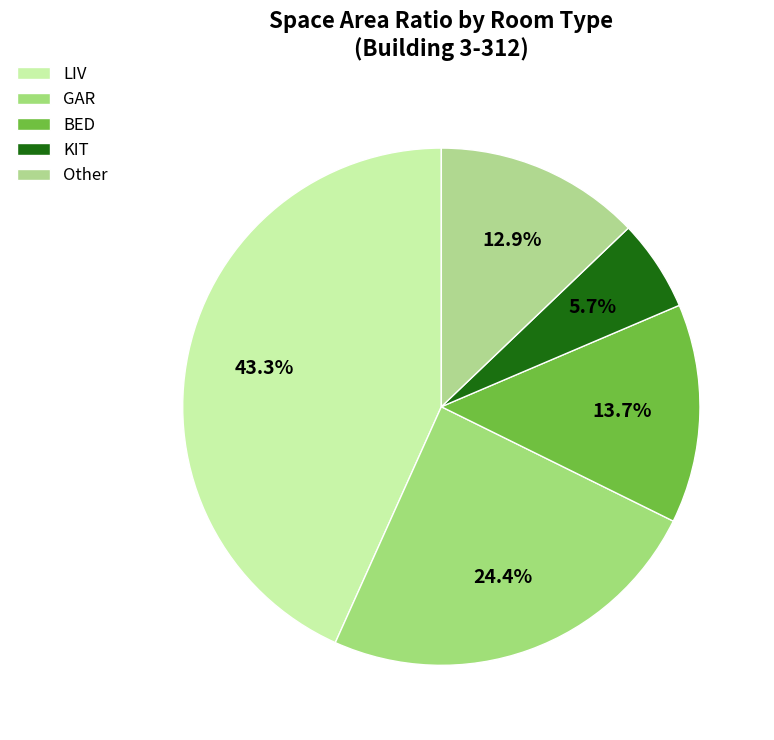

Rank the categories by value from highest to lowest.

LIV, GAR, BED, Other, KIT